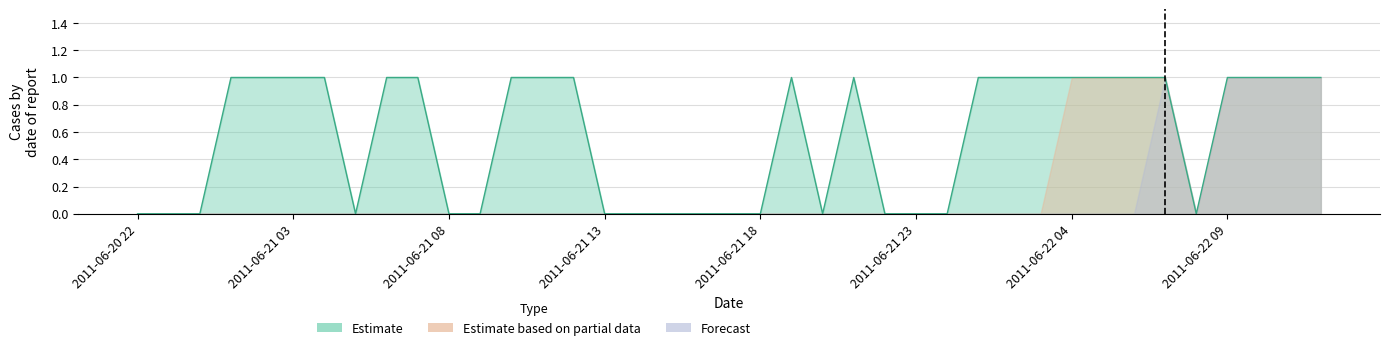

How many lines are shown in the chart?

3